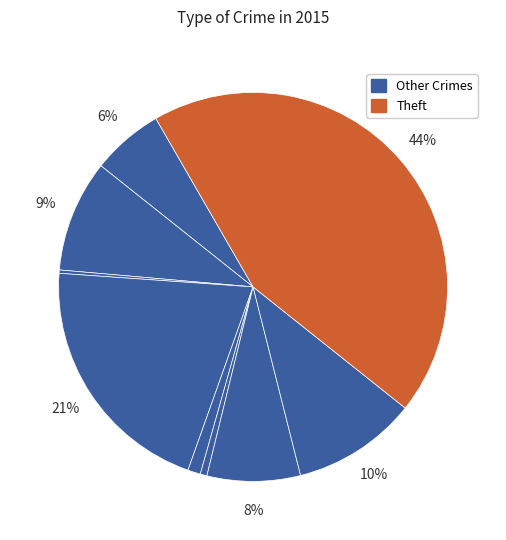

Which slice is the largest?

Theft